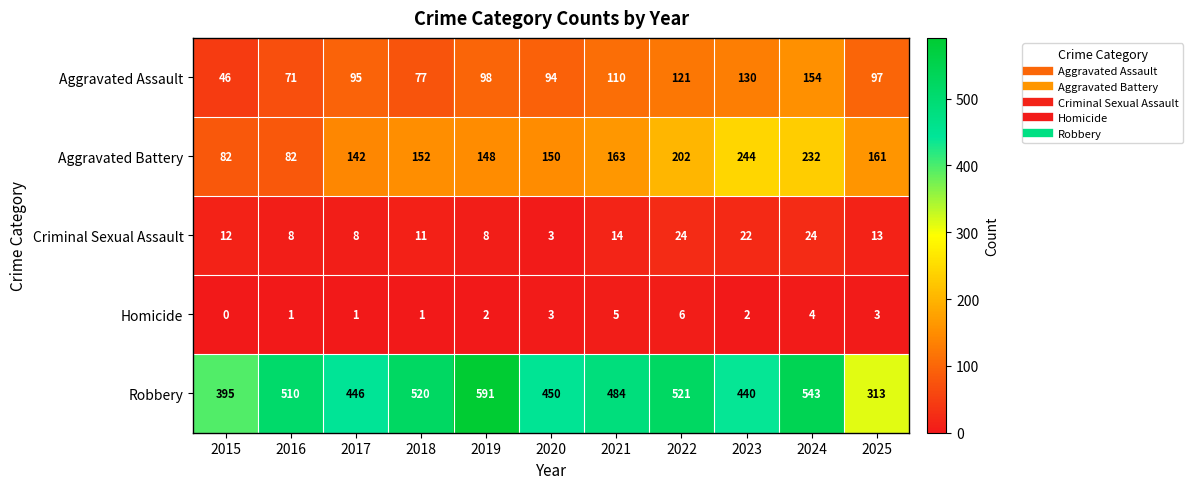

Is it true that Aggravated Assault equals 77 at 2018?

True